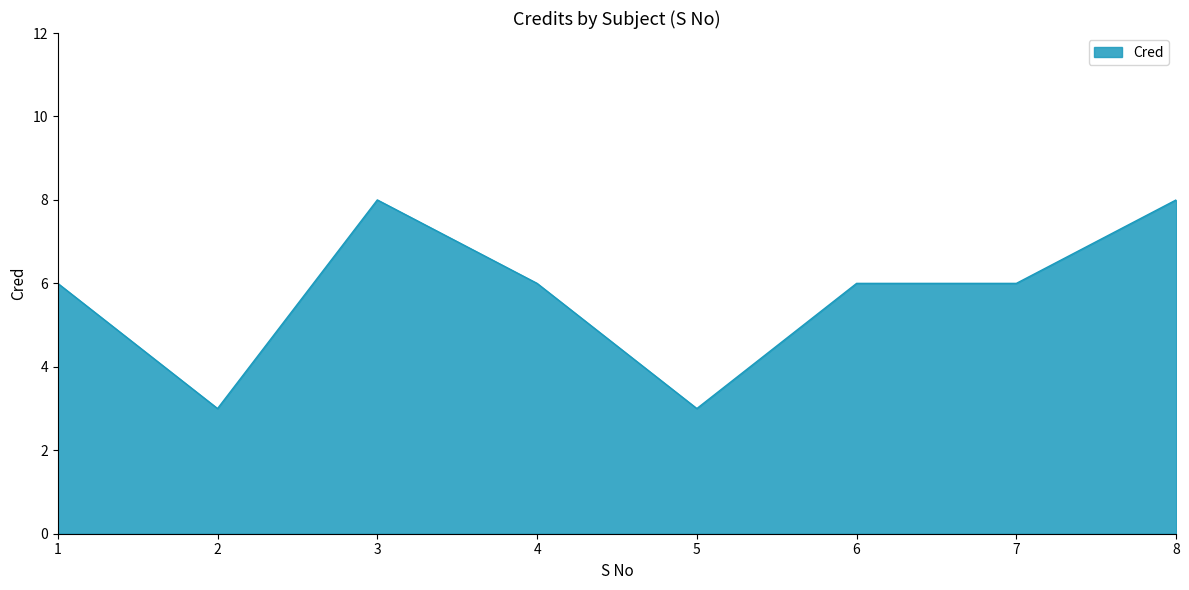

Reading left to right, transcribe all the data shown in this chart.

6	3	8	6	3	6	6	8